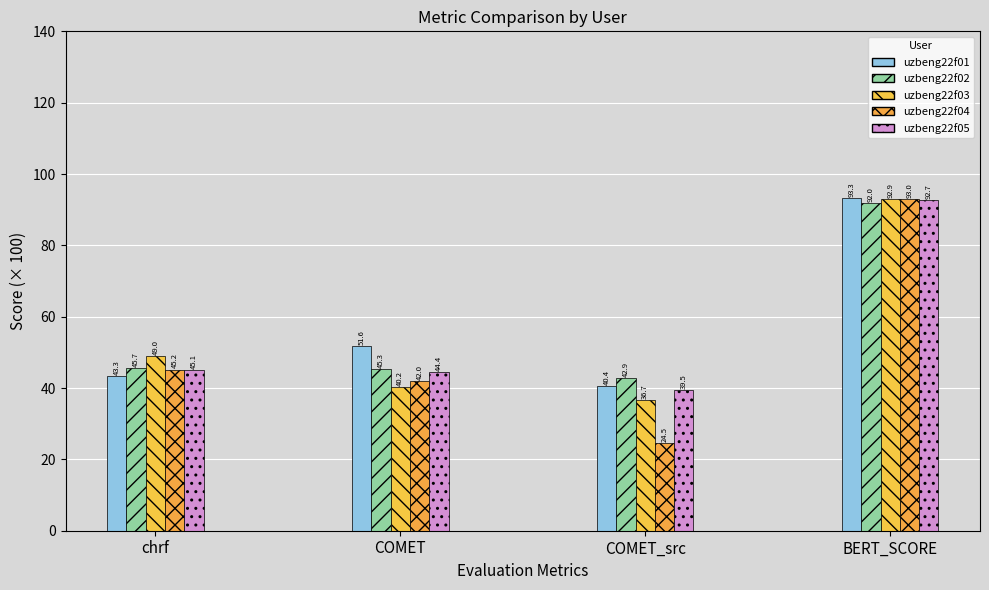

What is the average value of the uzbeng22f03 series?

54.7